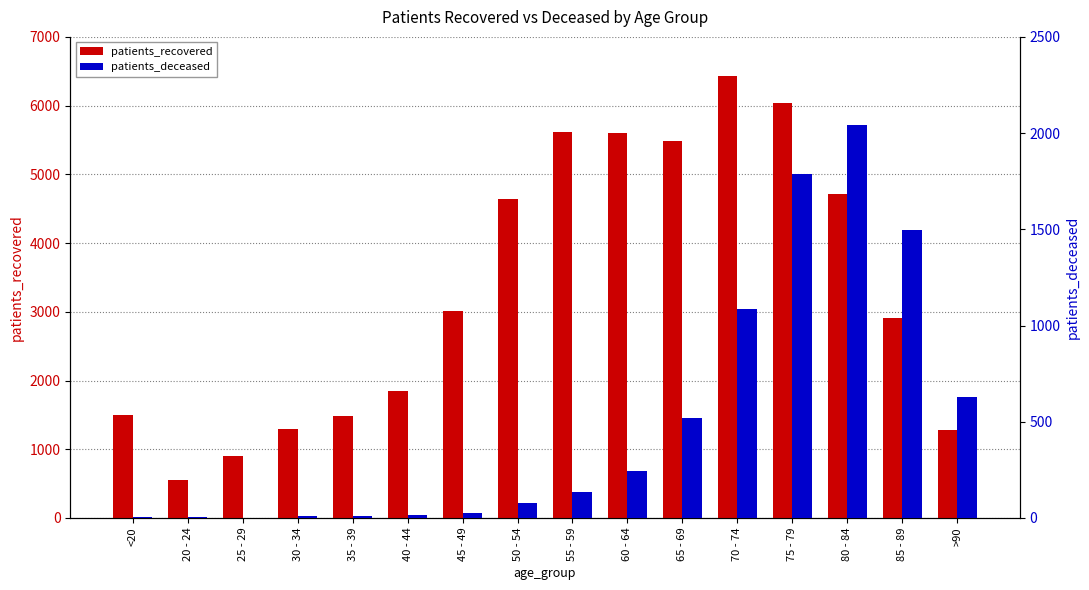

What is the label of the 15th bar from the left?

85 - 89